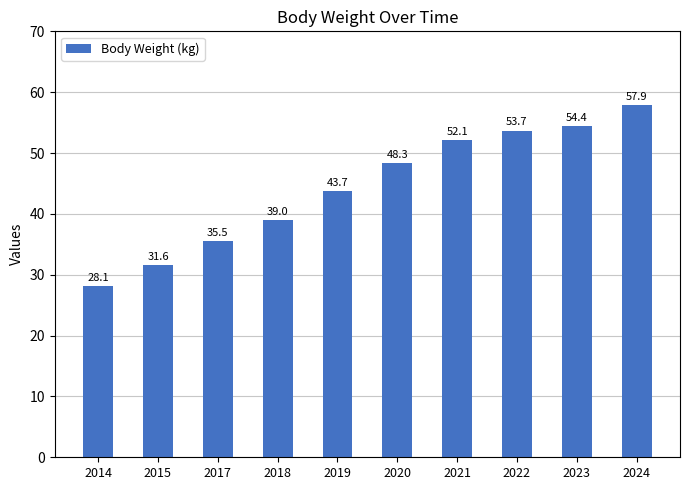

True or false: the data shows 30.1 at 2020.

False